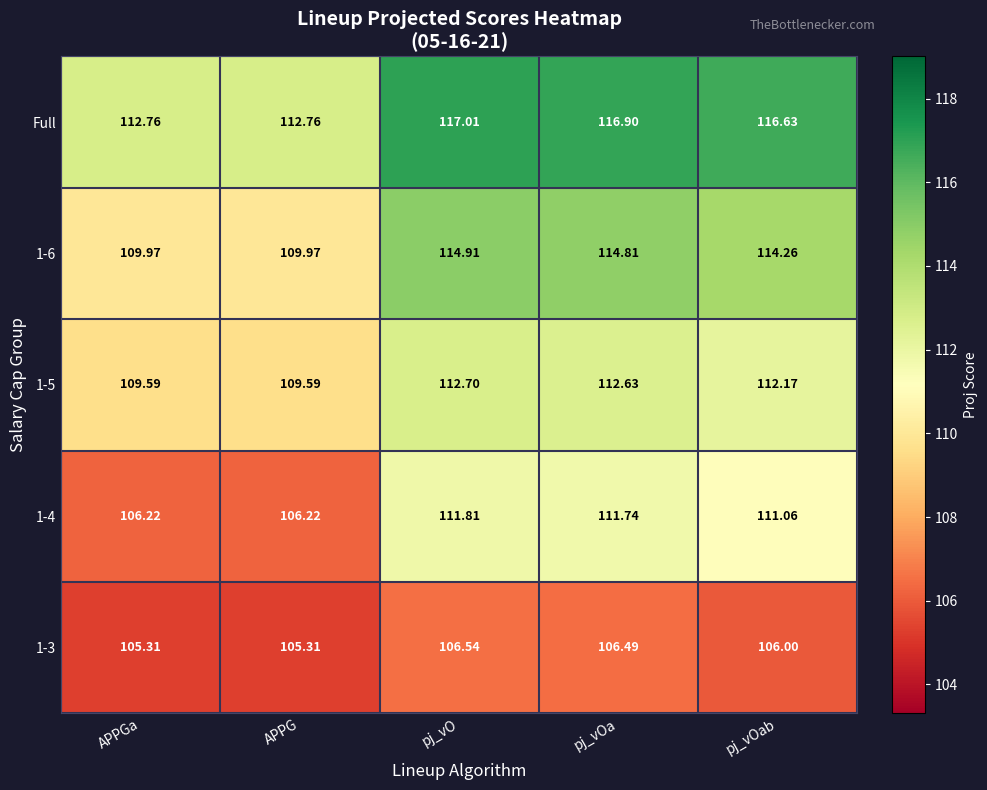

At which label is 1-5 closest to 111?

pj_vOab